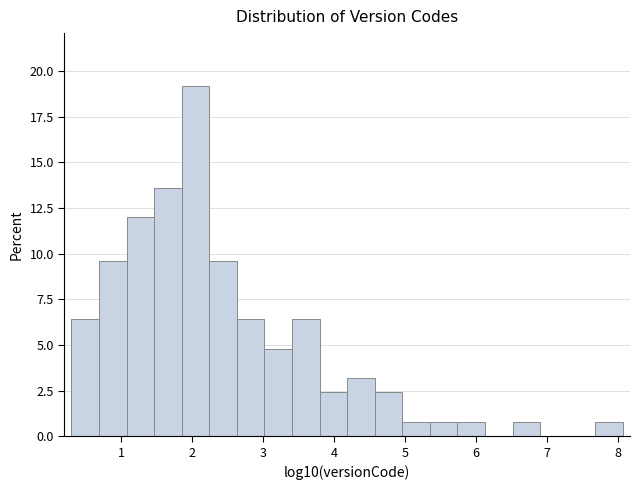

Read against the x-axis, roughly where is the centre of the tallest bar?

2.0